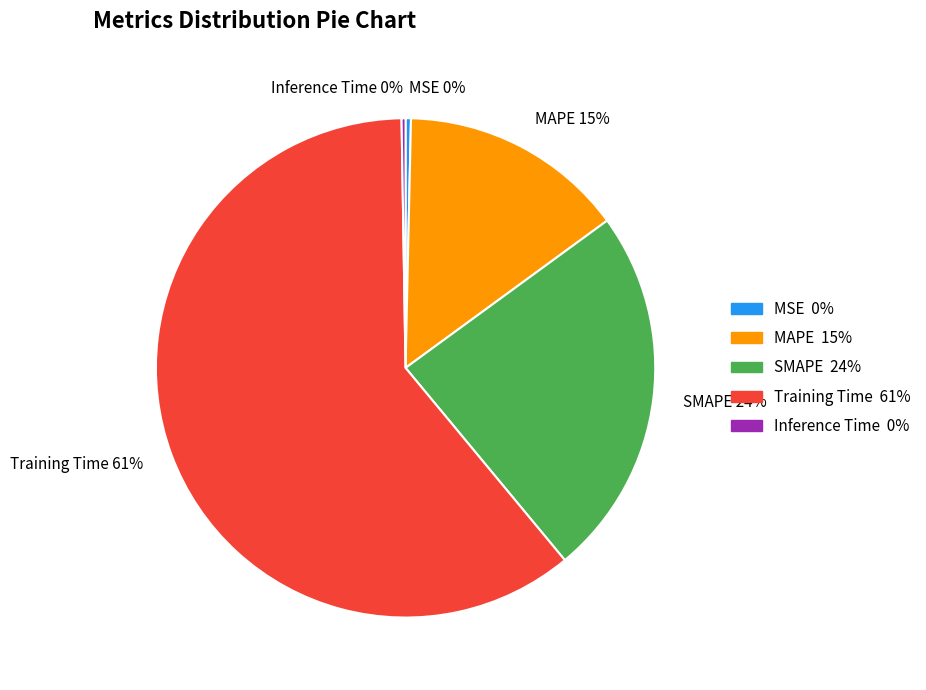

Does any single category account for the majority?

Yes